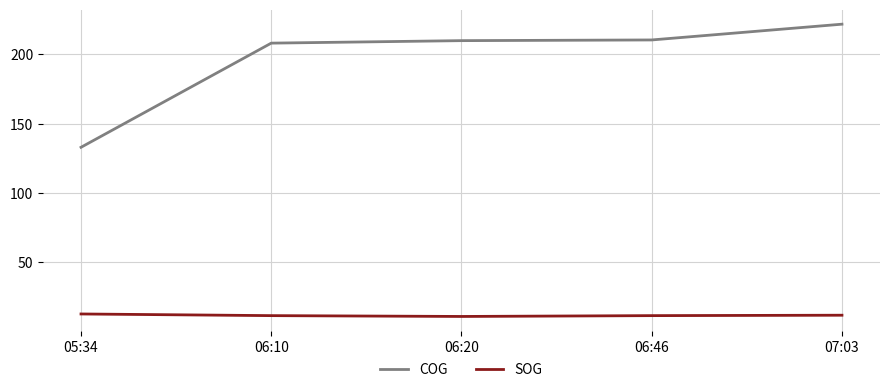

Rank the series by their maximum value, from lowest to highest.

SOG, COG